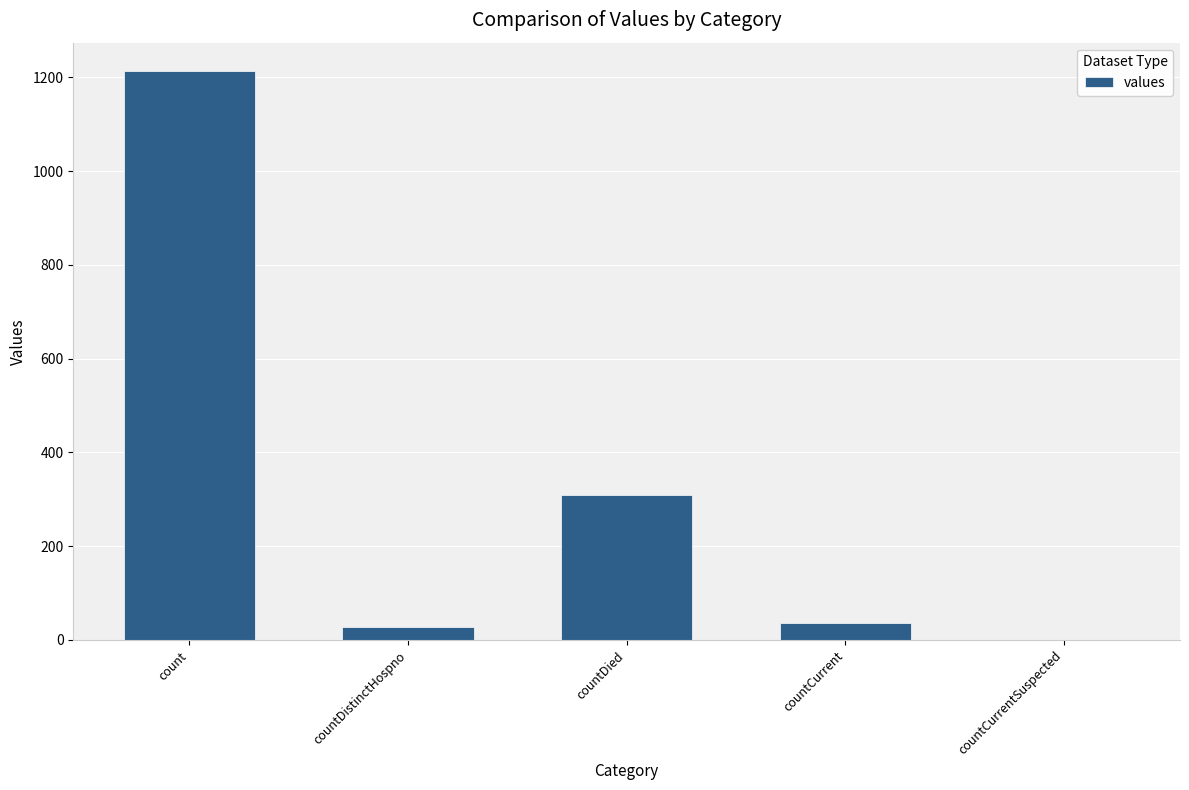

What is the sum of the values at countCurrent and countCurrentSuspected?

37